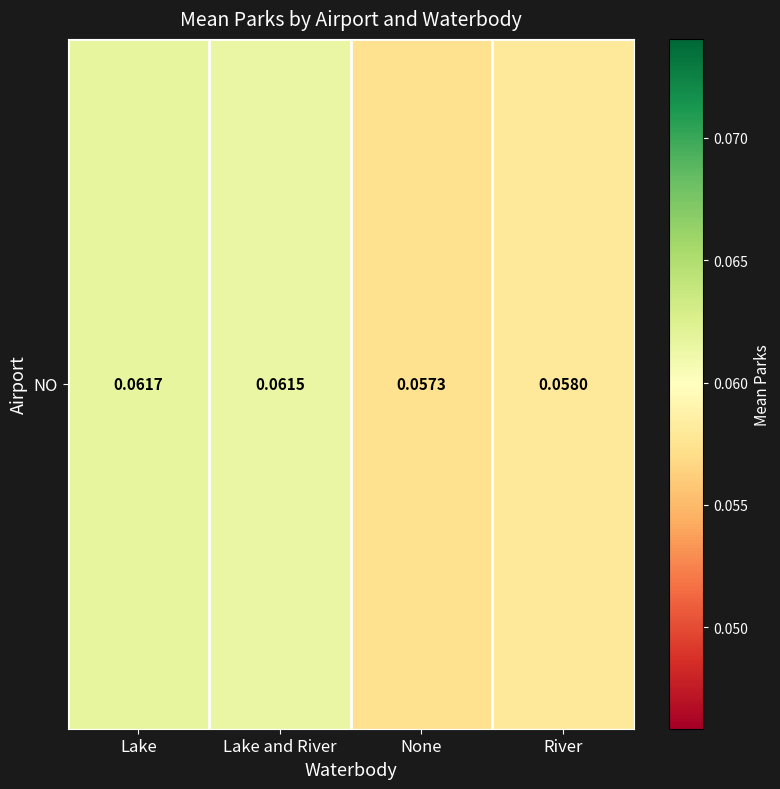

The value at Lake and River is 0.1. True or false?

True